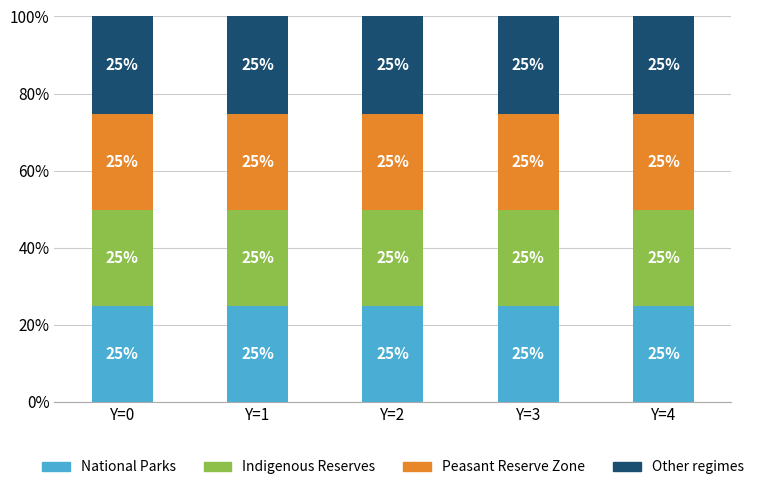

What is the lowest value of the National Parks series?

24.8